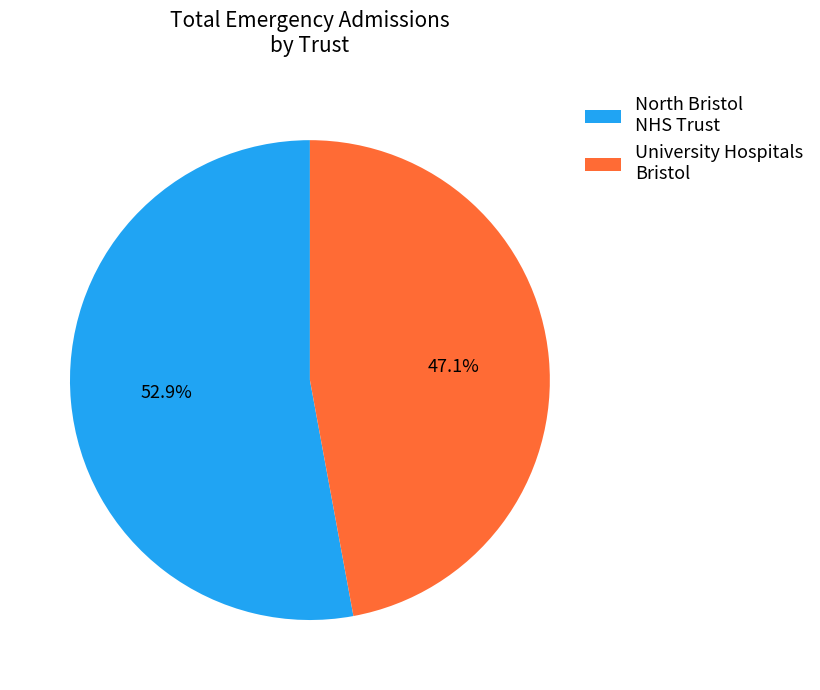

Which slice is the smallest?

University Hospitals Bristol